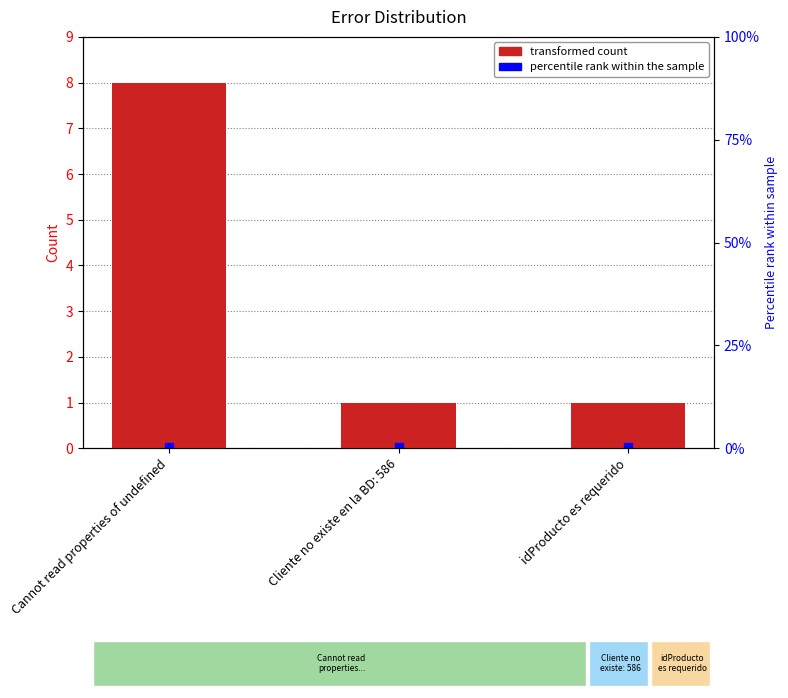

What is the sum of the values at Cannot read properties of undefined and idProducto es requerido?

9